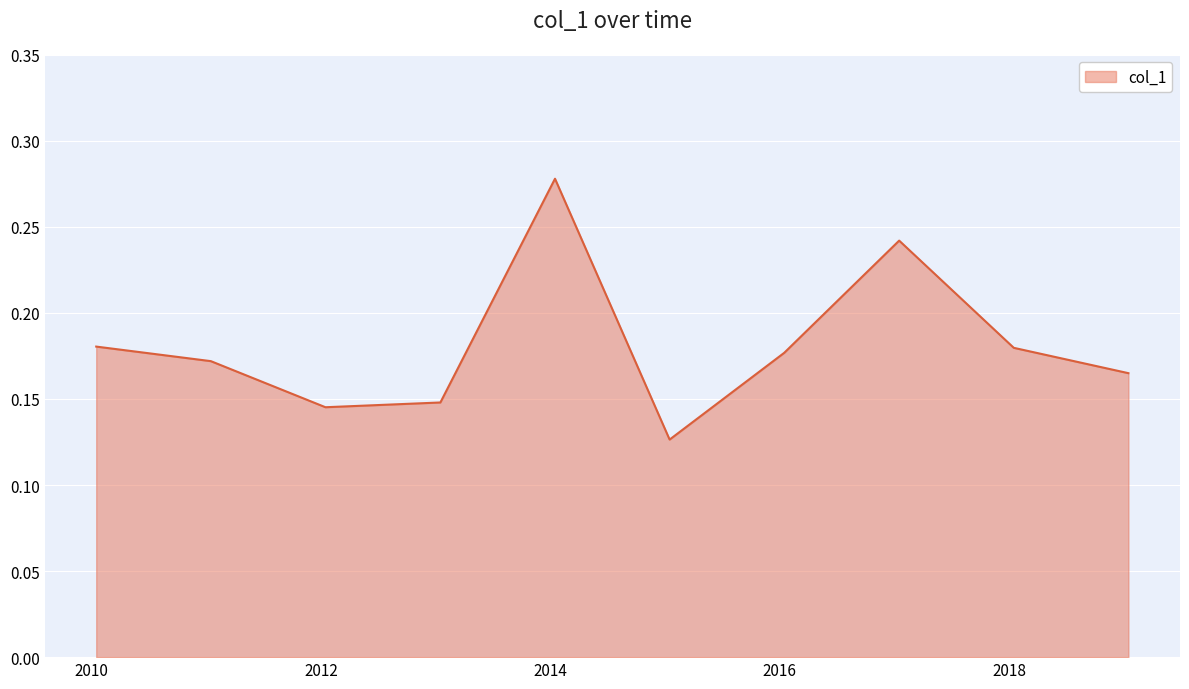

Does the chart display data point markers on the line(s)?

No